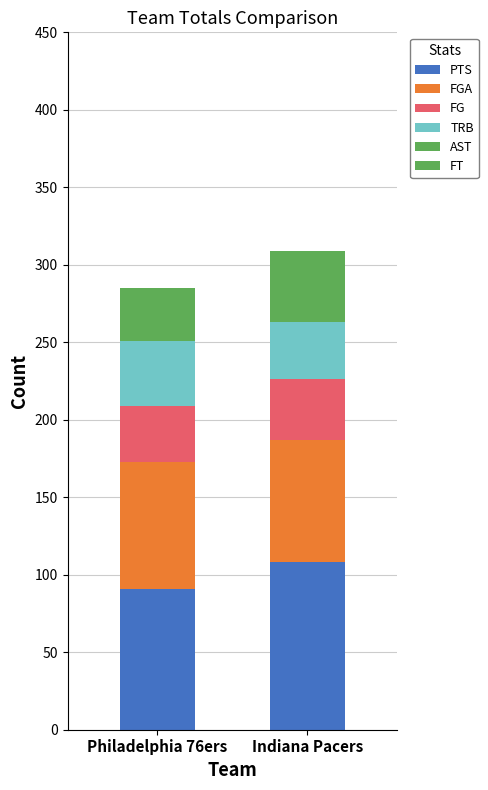

Are the bars horizontal?

No